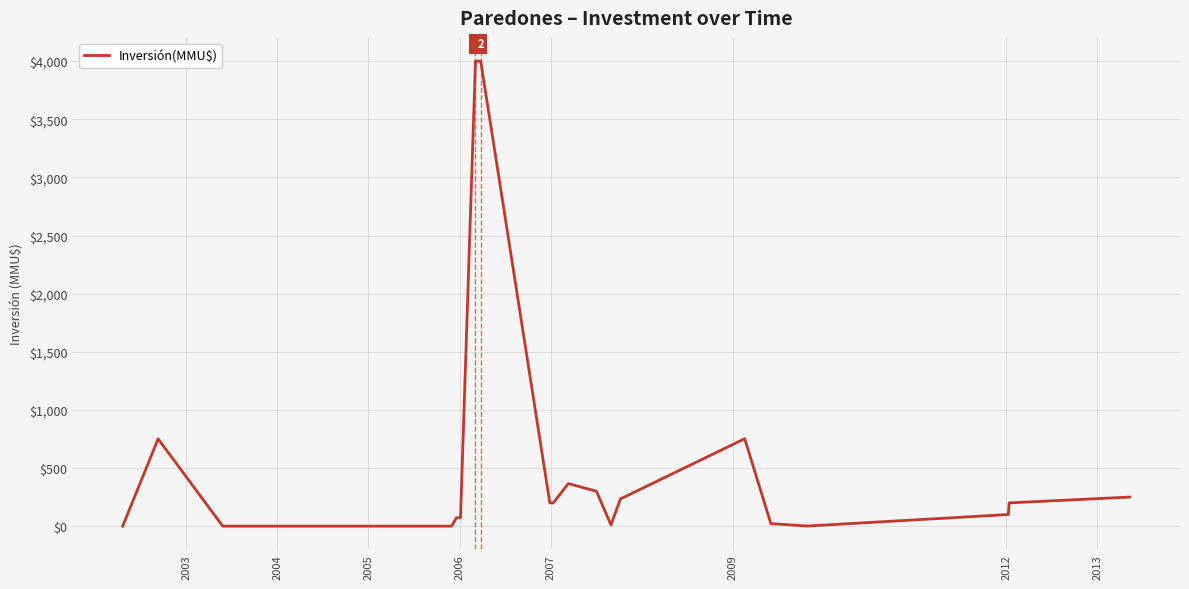

What is the difference between the maximum and minimum values?

4000